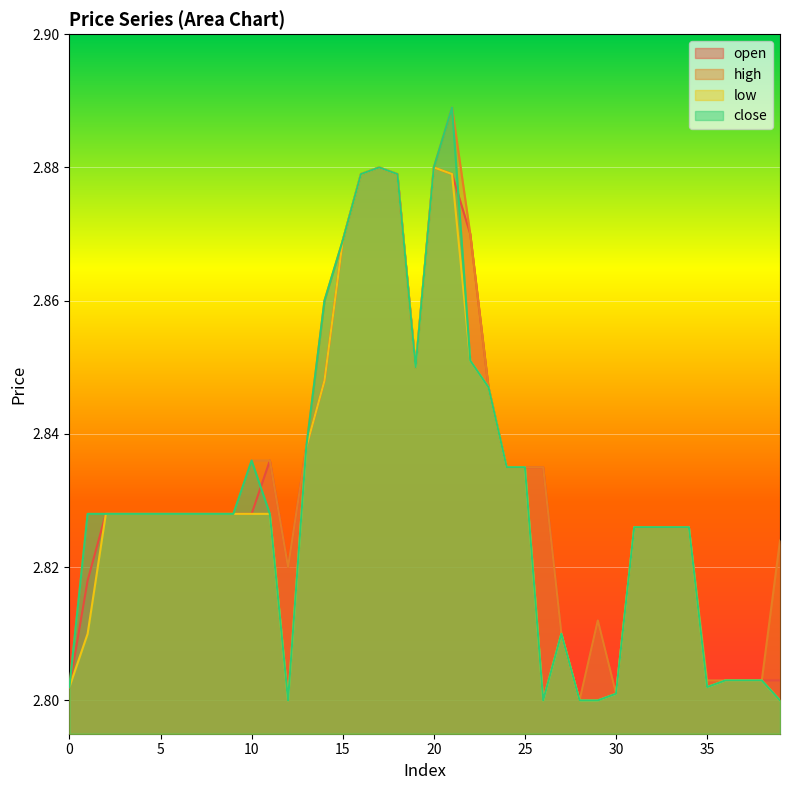

What are all the series names shown in the legend?

open, high, low, close